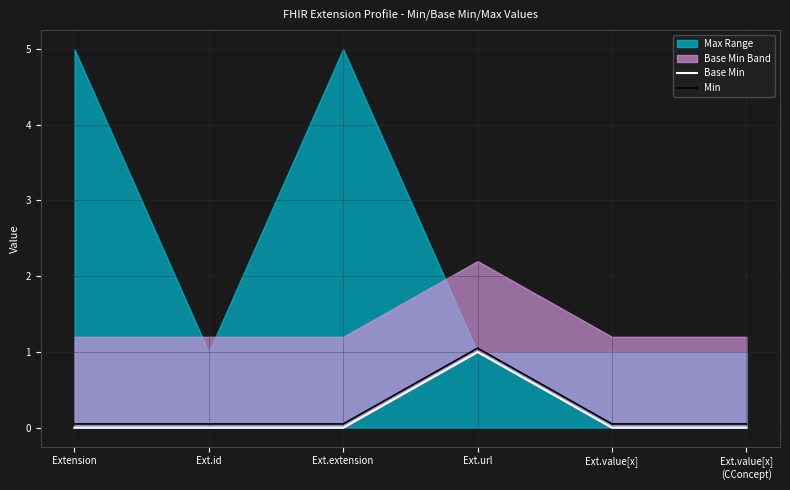

At which label does Min reach its peak?

Ext.url